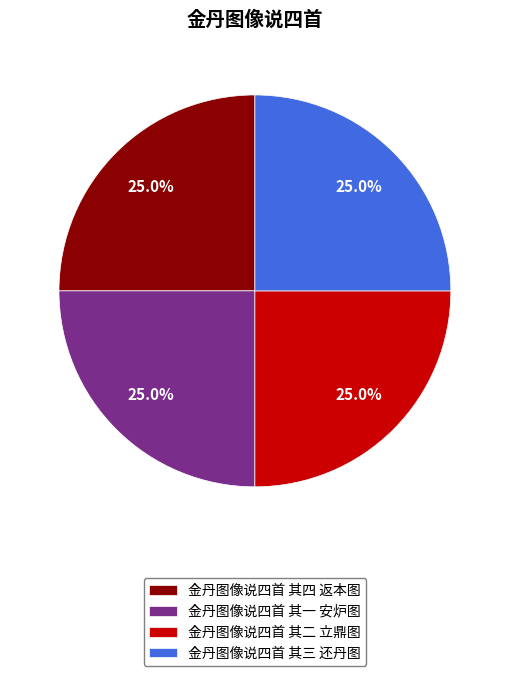

How many slices are in this pie chart?

4